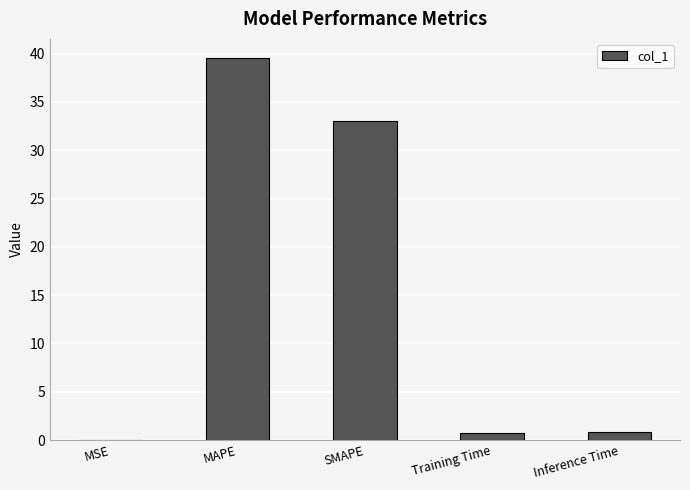

Where is the data nearest to the value 19?

SMAPE